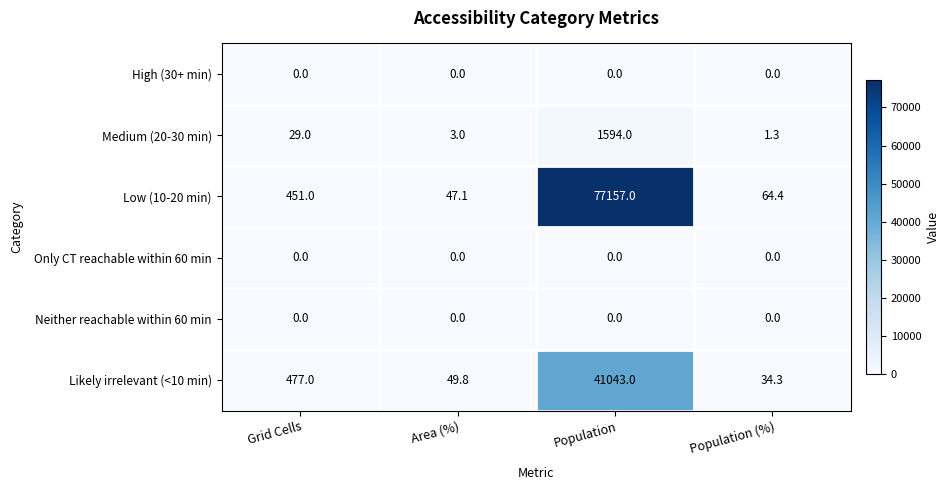

What is the approximate value of Medium (20-30 min) at Population?

1594.0